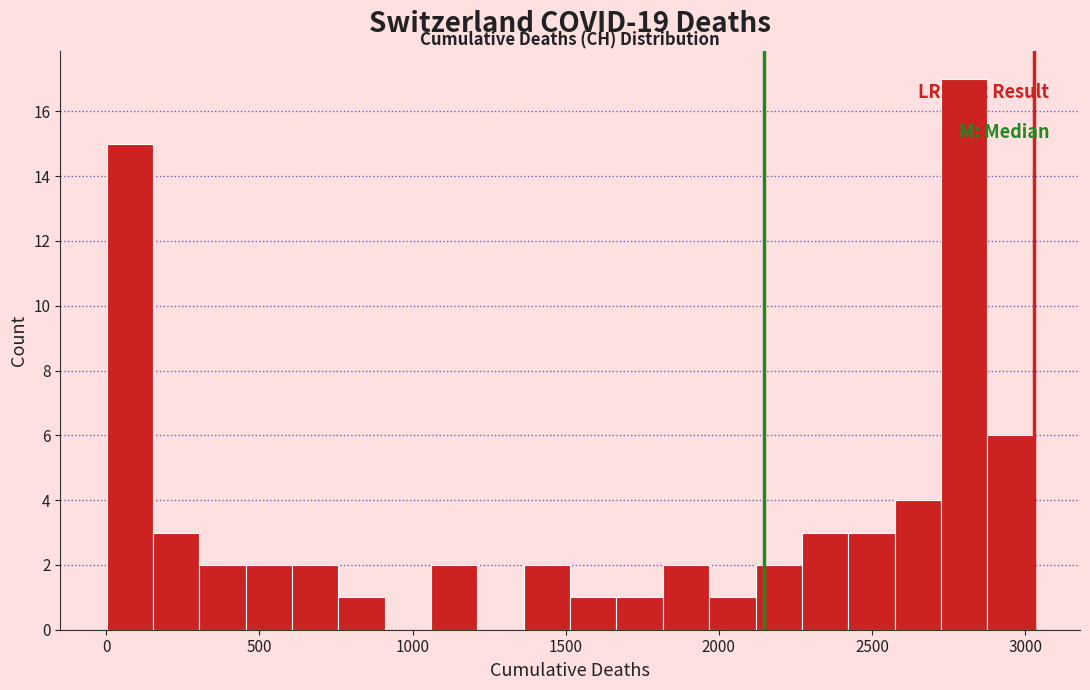

Read against the x-axis, roughly where is the centre of the tallest bar?

2800